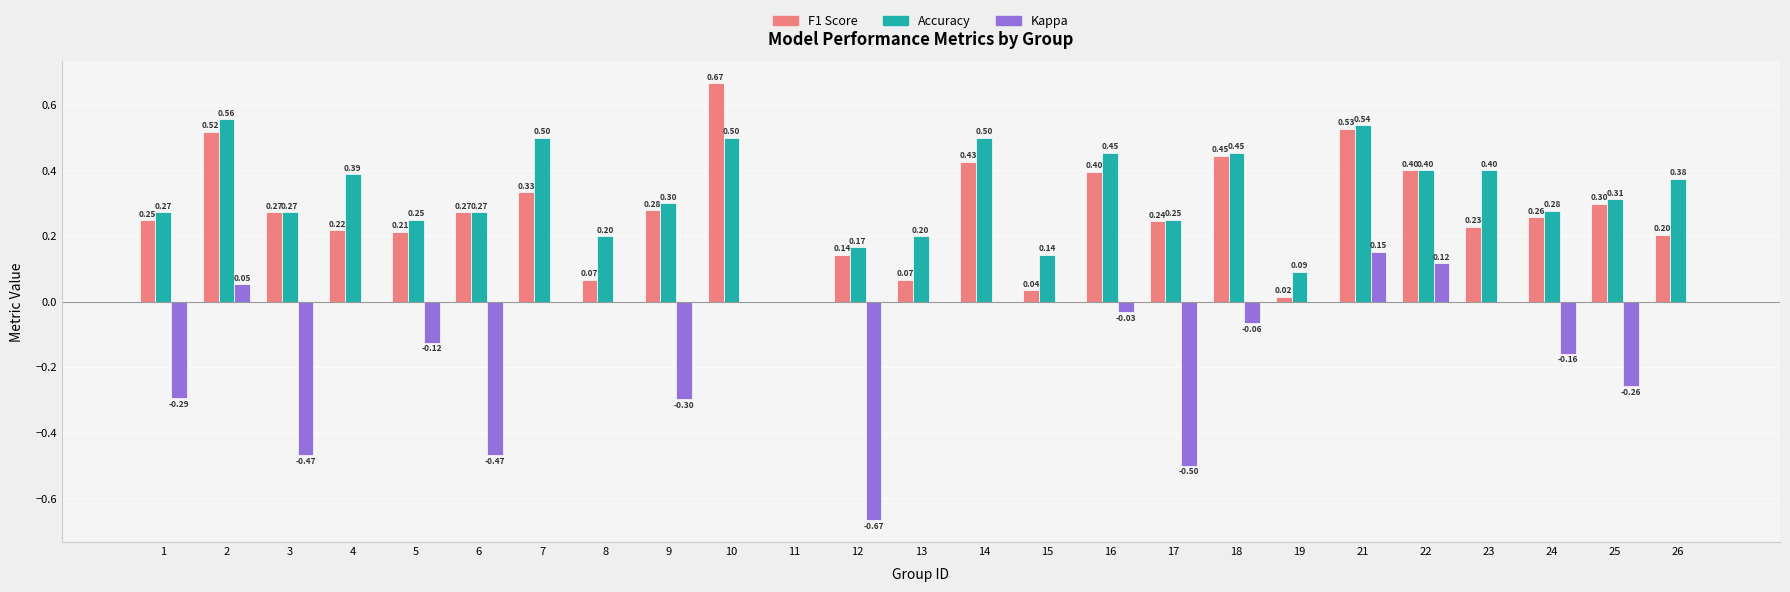

At which category is the sum across all series the highest?

21